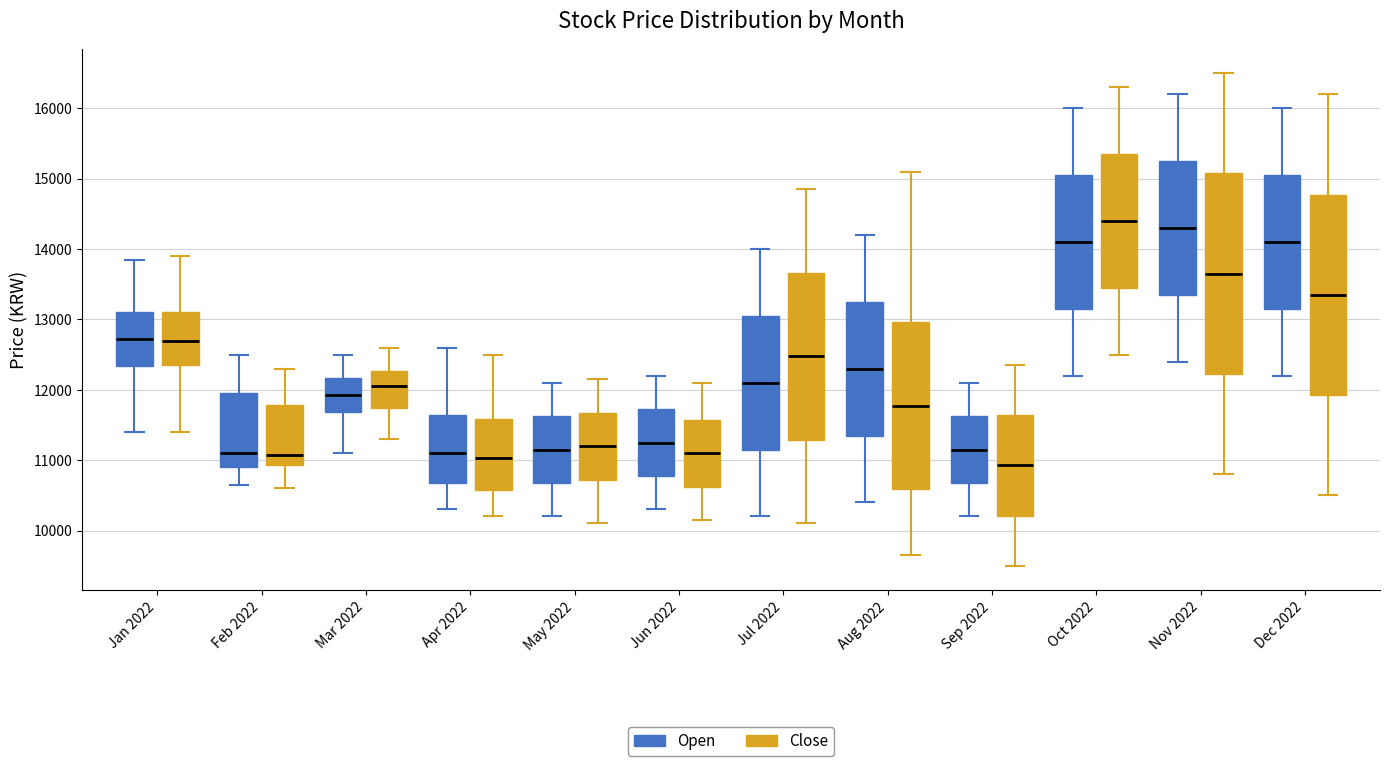

Reading left to right, read every box against the y-axis: the position of its median line, the range the box covers, and the ends of its whiskers. The values are not printed on the chart, so give them approximately, as read against the axis.

Jan 2022 (Open): median 12700, box 12300 to 13100, whiskers 11400 to 13900
Jan 2022 (Close): median 12700, box 12400 to 13100, whiskers 11400 to 13900
Feb 2022 (Open): median 11100, box 10900 to 12000, whiskers 10700 to 12500
Feb 2022 (Close): median 11100, box 10900 to 11800, whiskers 10600 to 12300
Mar 2022 (Open): median 11900, box 11700 to 12200, whiskers 11100 to 12500
Mar 2022 (Close): median 12100, box 11700 to 12300, whiskers 11300 to 12600
Apr 2022 (Open): median 11100, box 10700 to 11600, whiskers 10300 to 12600
Apr 2022 (Close): median 11000, box 10600 to 11600, whiskers 10200 to 12500
May 2022 (Open): median 11200, box 10700 to 11600, whiskers 10200 to 12100
May 2022 (Close): median 11200, box 10700 to 11700, whiskers 10100 to 12200
Jun 2022 (Open): median 11300, box 10800 to 11700, whiskers 10300 to 12200
Jun 2022 (Close): median 11100, box 10600 to 11600, whiskers 10200 to 12100
Jul 2022 (Open): median 12100, box 11200 to 13100, whiskers 10200 to 14000
Jul 2022 (Close): median 12500, box 11300 to 13700, whiskers 10100 to 14900
Aug 2022 (Open): median 12300, box 11400 to 13300, whiskers 10400 to 14200
Aug 2022 (Close): median 11800, box 10600 to 13000, whiskers 9700 to 15100
Sep 2022 (Open): median 11200, box 10700 to 11600, whiskers 10200 to 12100
Sep 2022 (Close): median 10900, box 10200 to 11600, whiskers 9500 to 12400
Oct 2022 (Open): median 14100, box 13200 to 15100, whiskers 12200 to 16000
Oct 2022 (Close): median 14400, box 13500 to 15400, whiskers 12500 to 16300
Nov 2022 (Open): median 14300, box 13400 to 15300, whiskers 12400 to 16200
Nov 2022 (Close): median 13700, box 12200 to 15100, whiskers 10800 to 16500
Dec 2022 (Open): median 14100, box 13200 to 15100, whiskers 12200 to 16000
Dec 2022 (Close): median 13400, box 11900 to 14800, whiskers 10500 to 16200